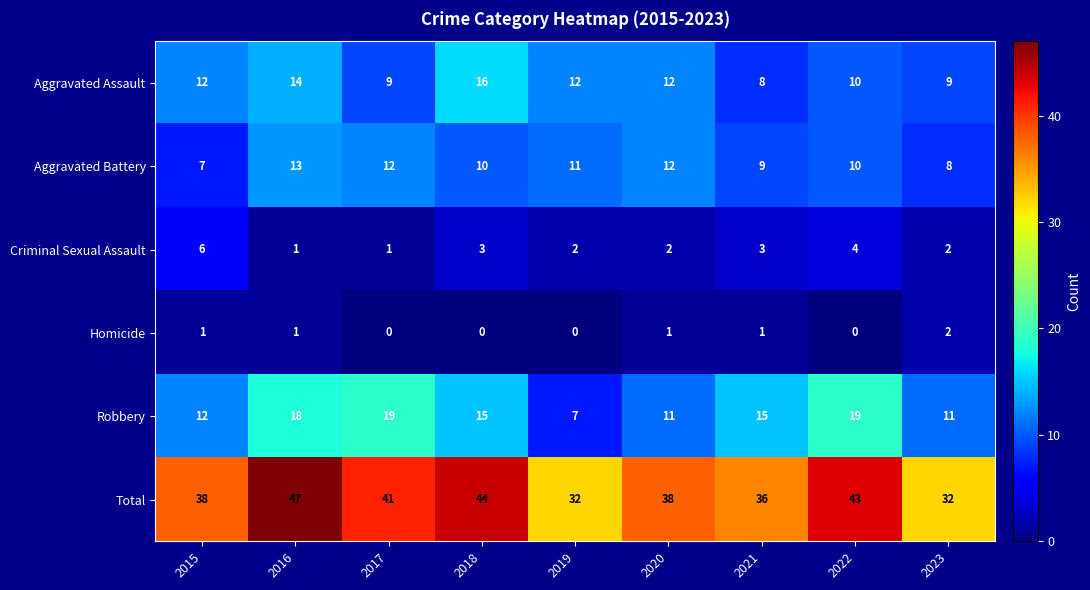

The value of Robbery at 2021 is 8. True or false?

False